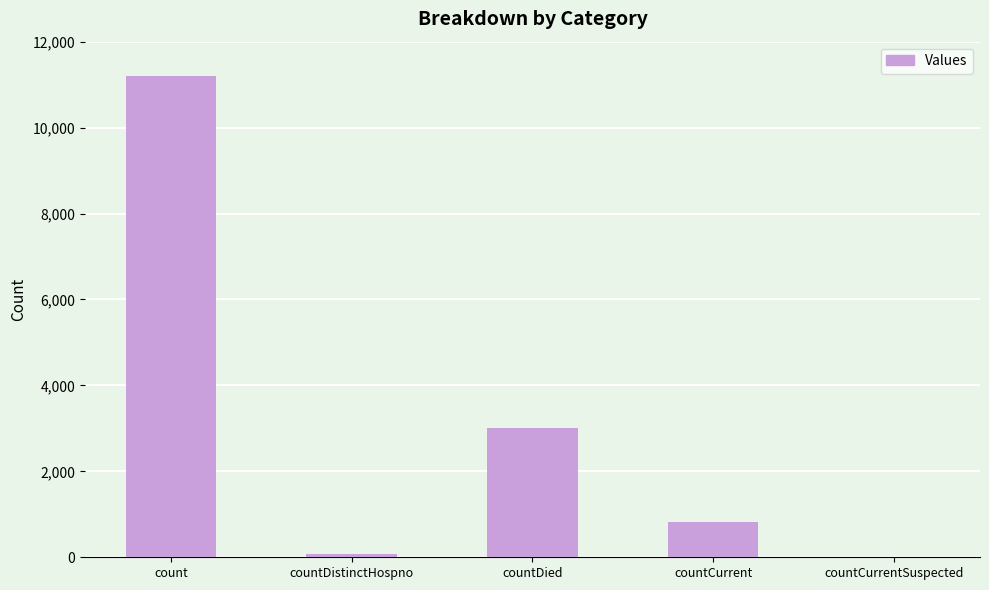

Is it true that the value at countDied is 3016?

True